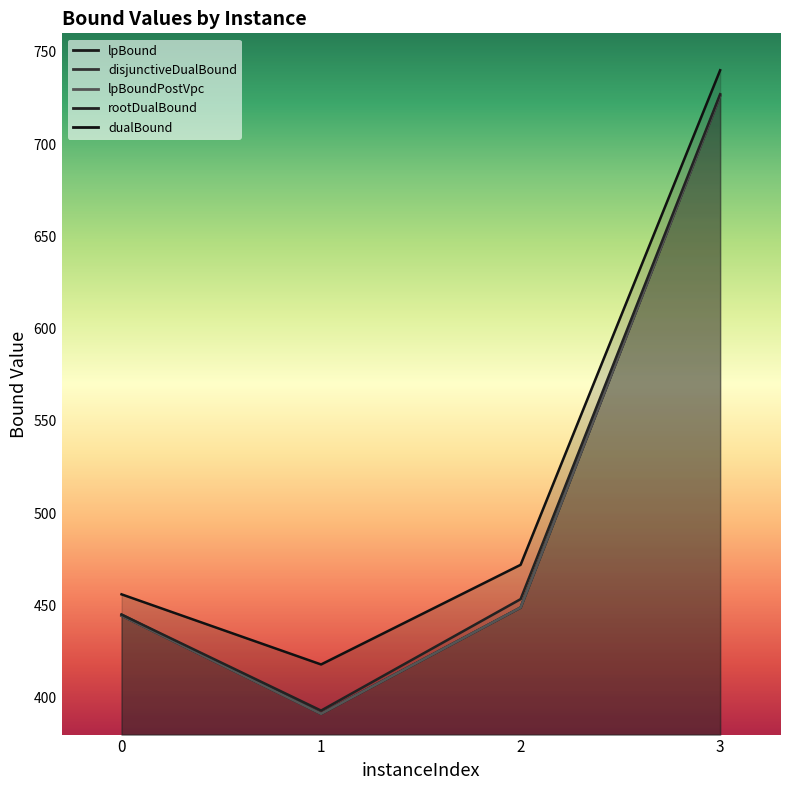

Where does the disjunctiveDualBound series first go above 448?

2